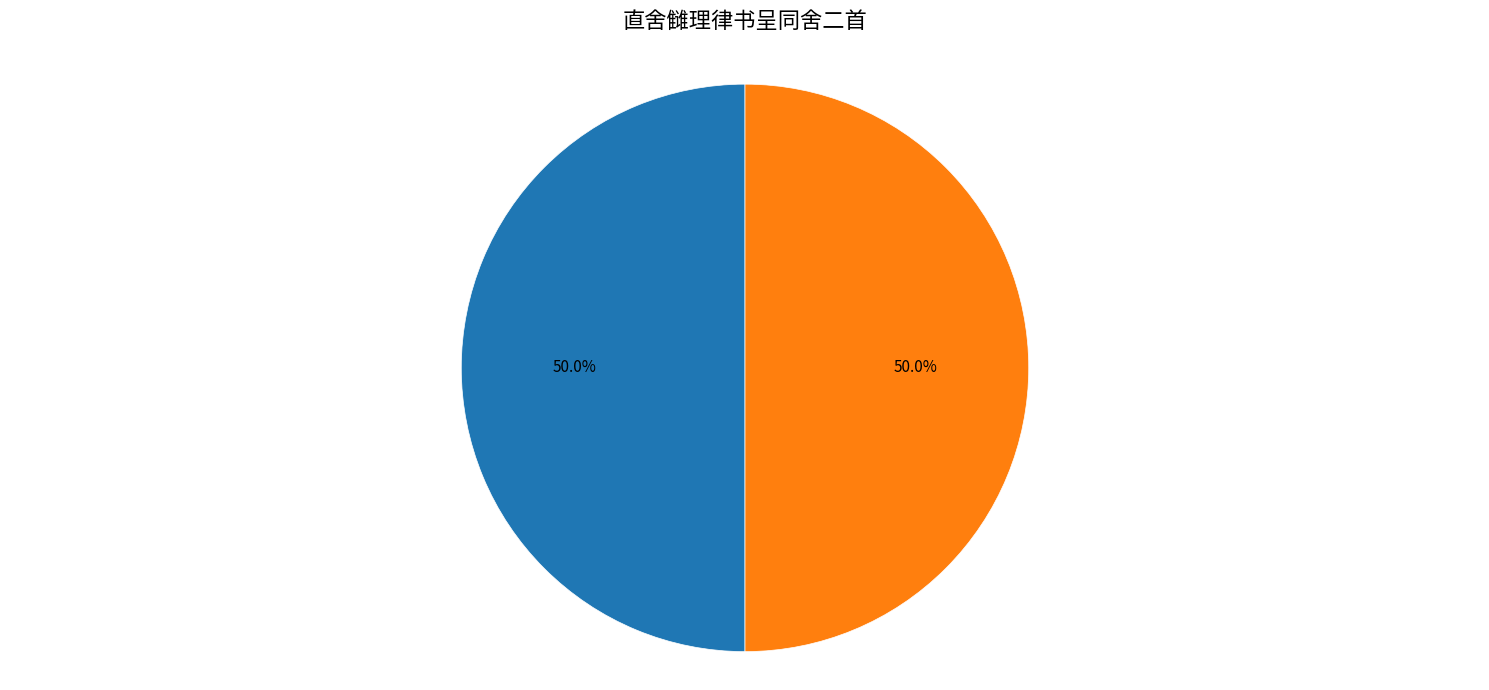

What percentage is the 直舍雠理律书呈同舍二首 其二 slice, to the nearest percent?

50%